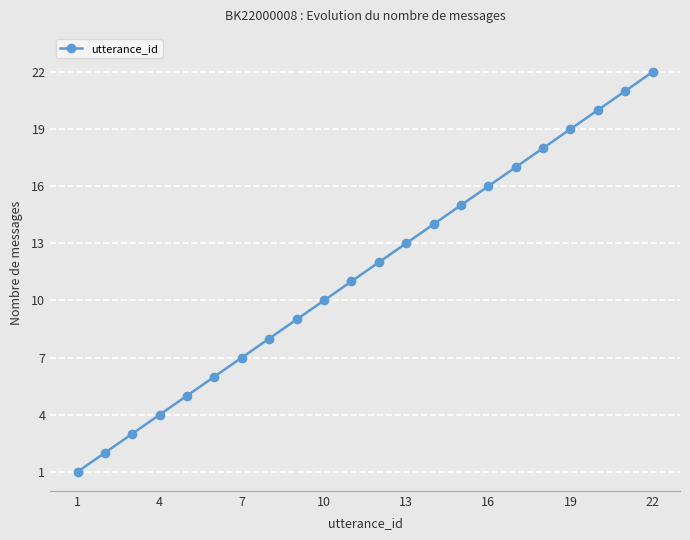

What is the difference between the maximum and second lowest values?

20